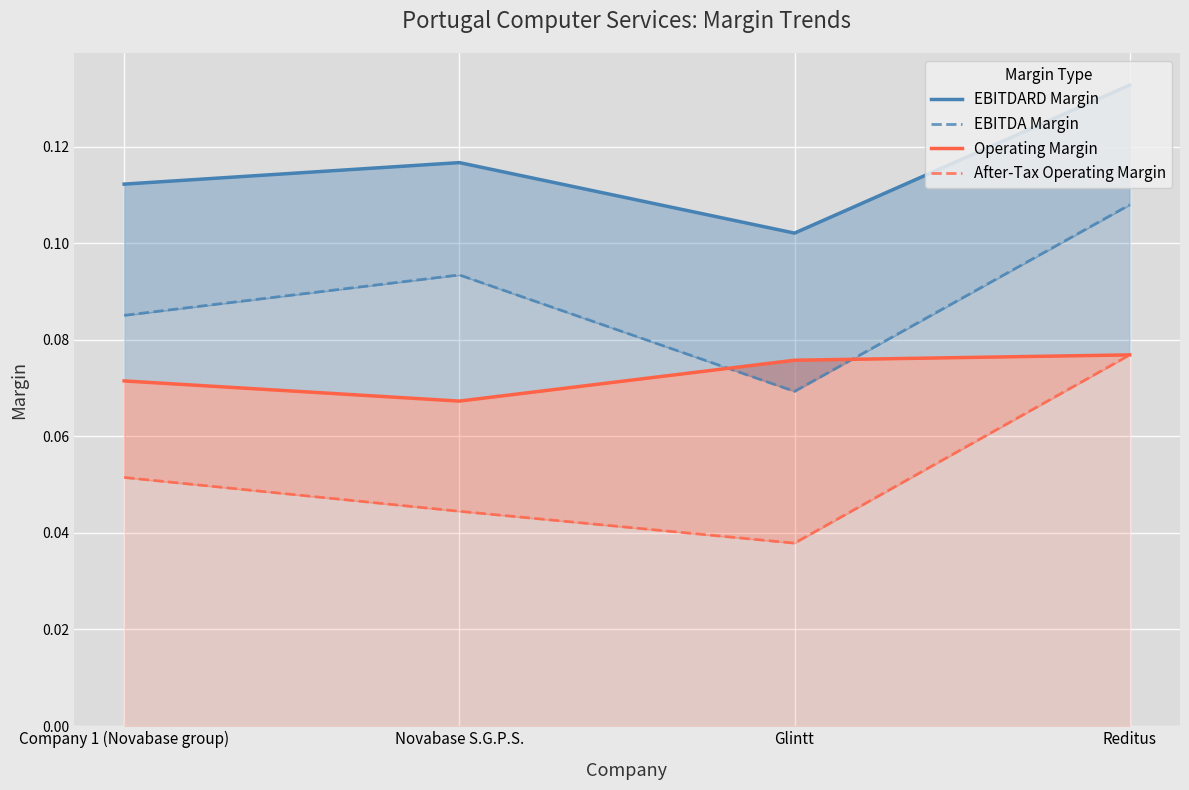

True or false: EBITDARD Margin has a value of 0.2 at Reditus.

False